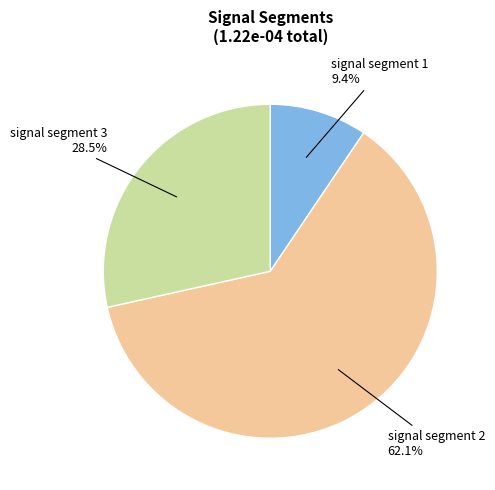

Count the number of slices in the pie.

3